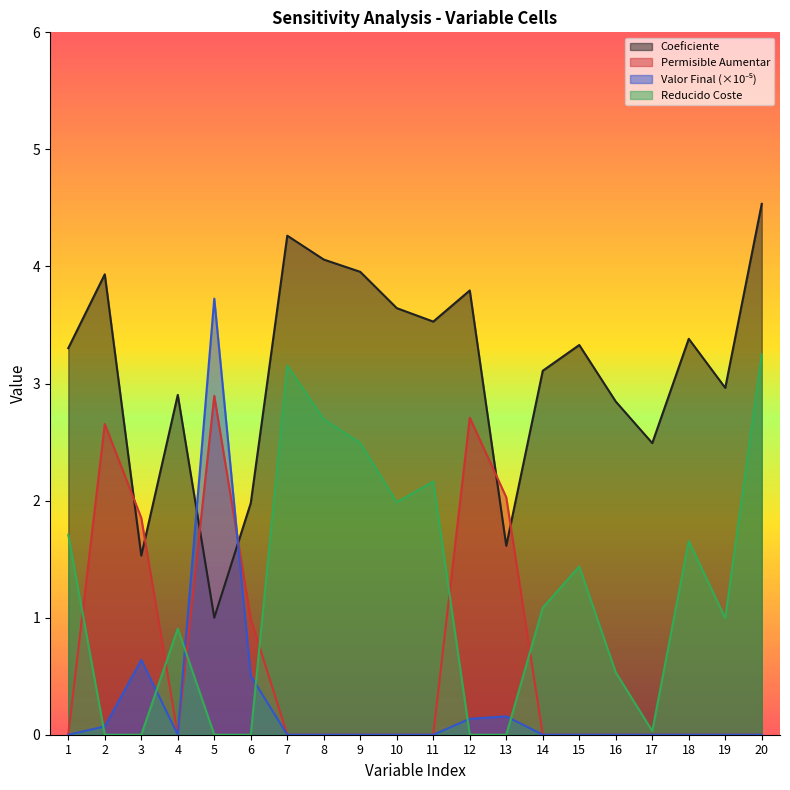

What is the sum of the Valor Final values at 3 and 20?

0.6